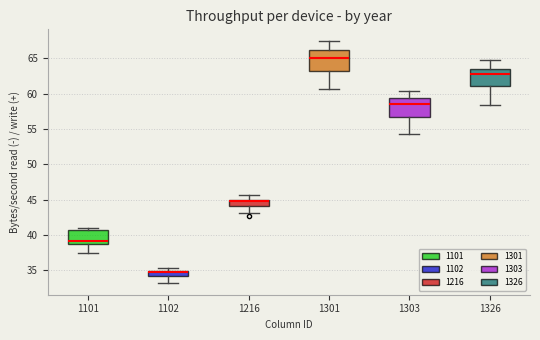

Where does the upper whisker of the box at x = 1301 end on the y-axis? The values are not printed on the chart, so give them approximately, as read against the axis.

67.5